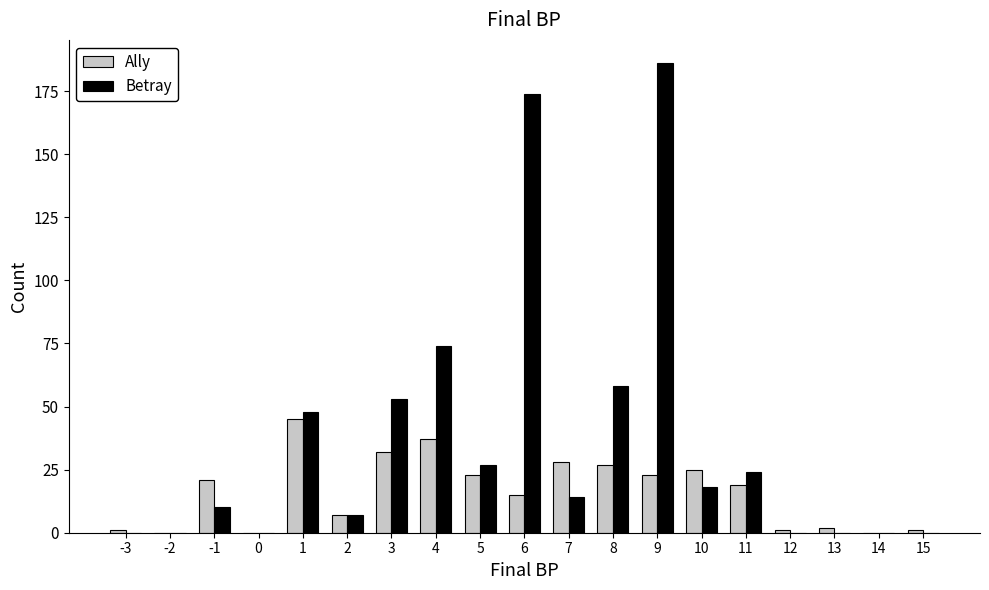

At which category is the sum across all series the highest?

9